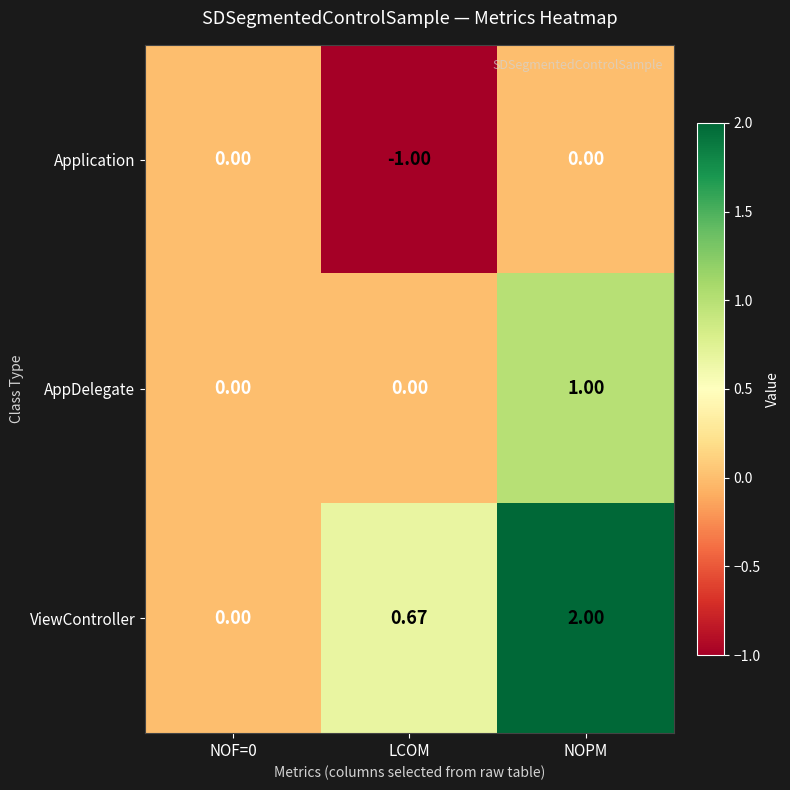

How many positive values does the ViewController series have?

2